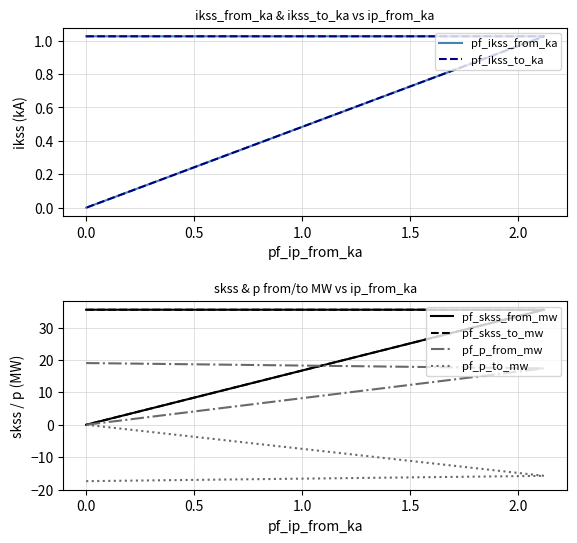

What value does the pf_ikss_to_ka series have at 0.0?

1.0